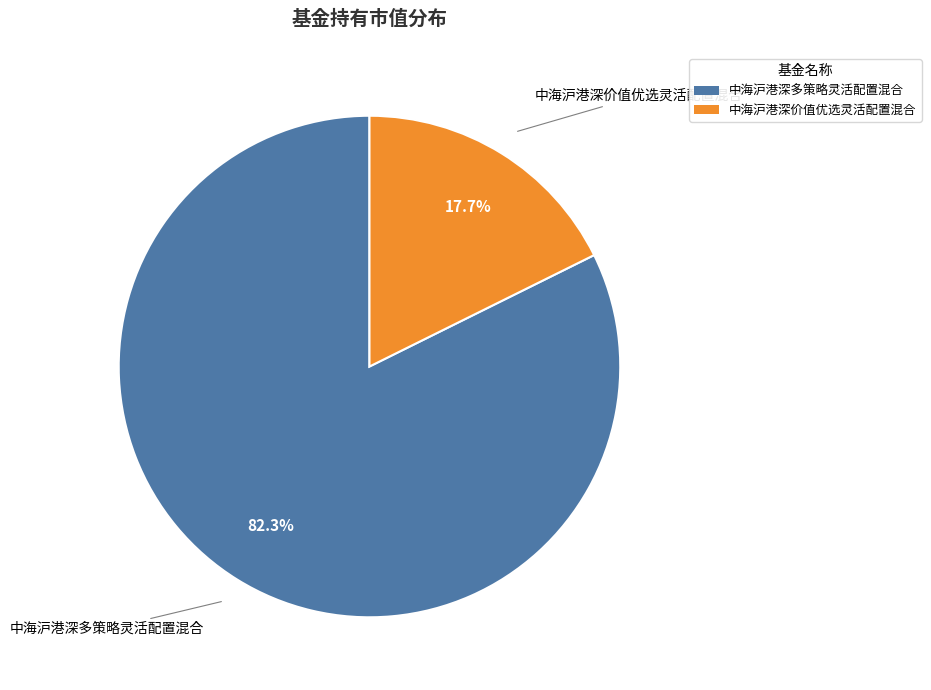

Combined, do 中海沪港深多策略灵活配置混合 and 中海沪港深价值优选灵活配置混合 account for over 50%?

Yes